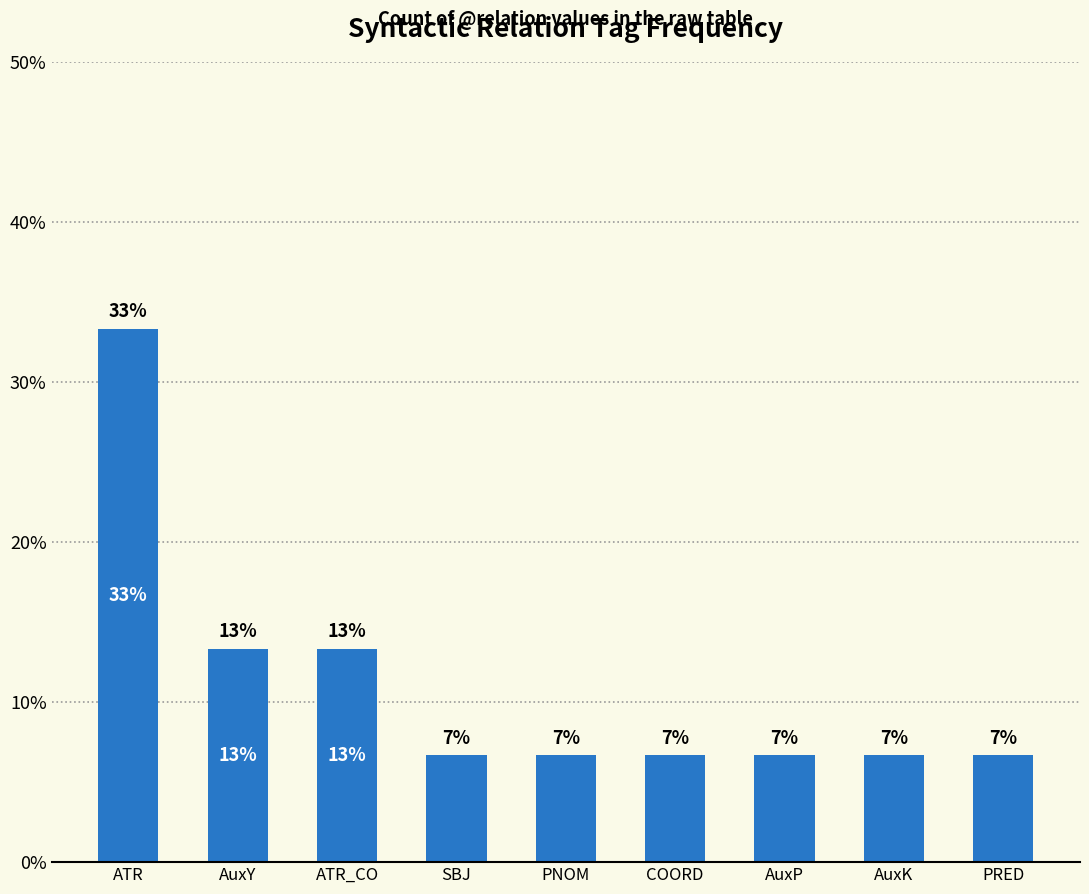

Rank the categories by value from lowest to highest.

SBJ, PNOM, COORD, AuxP, AuxK, PRED, AuxY, ATR_CO, ATR